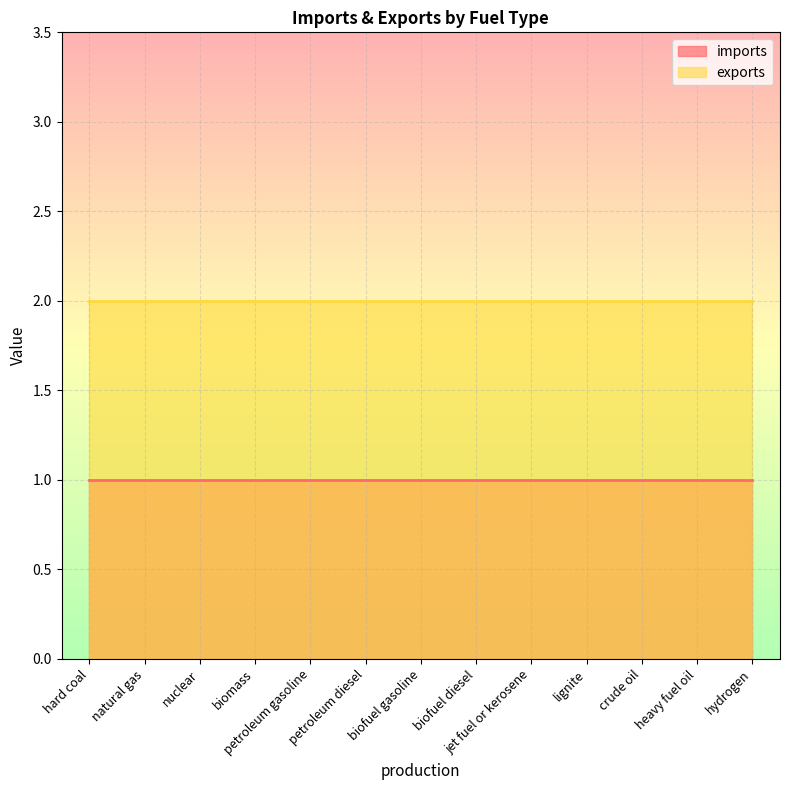

What are all the series names shown in the legend?

imports, exports